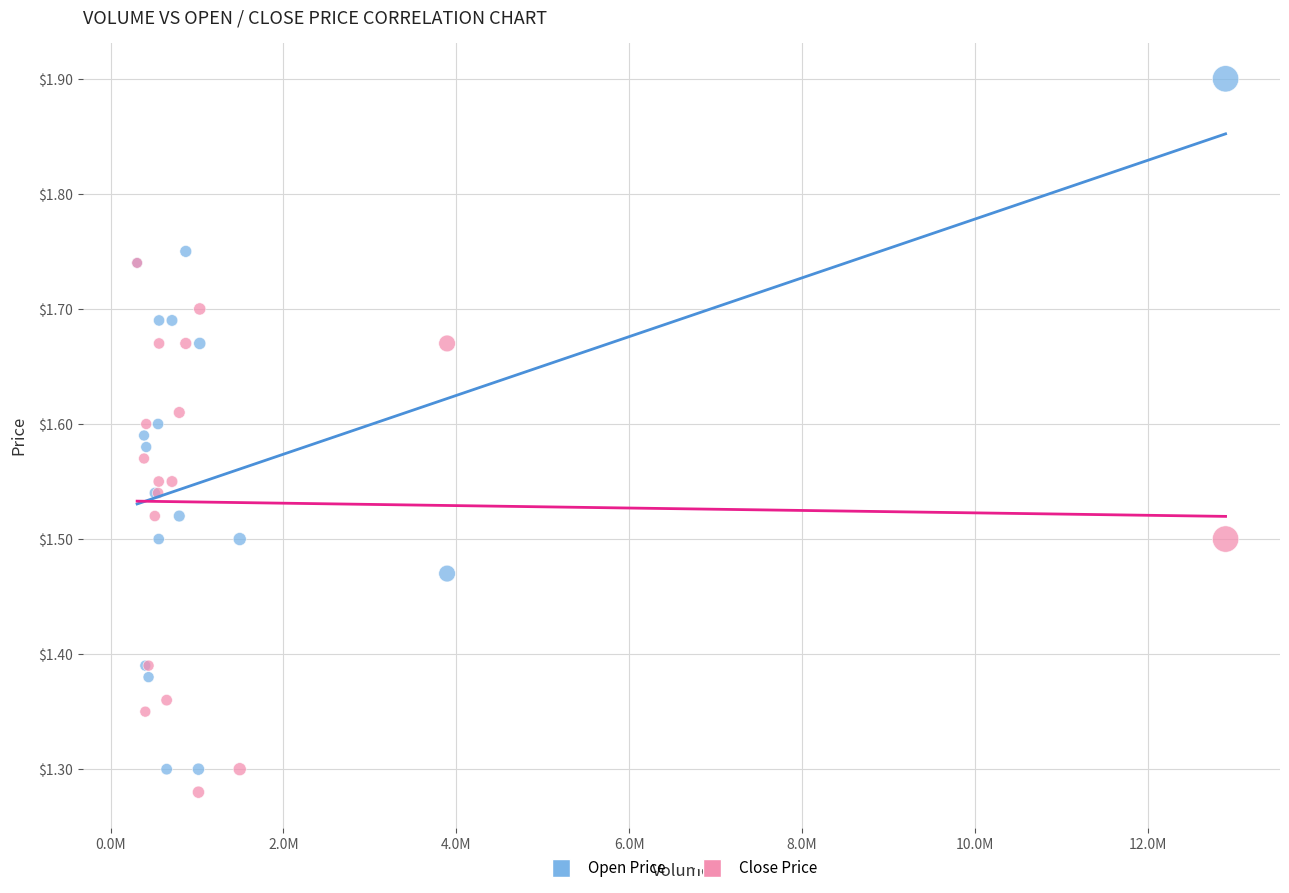

What are all the series names shown in the legend?

Open Price, Close Price